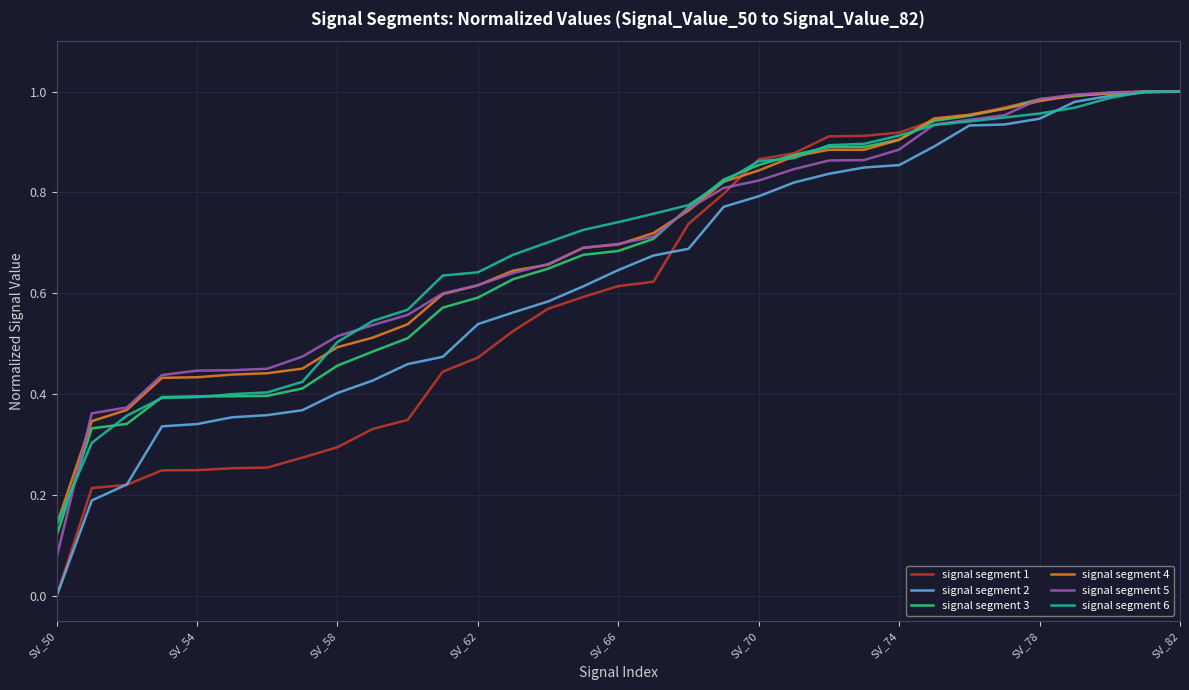

How many lines are shown in the chart?

6